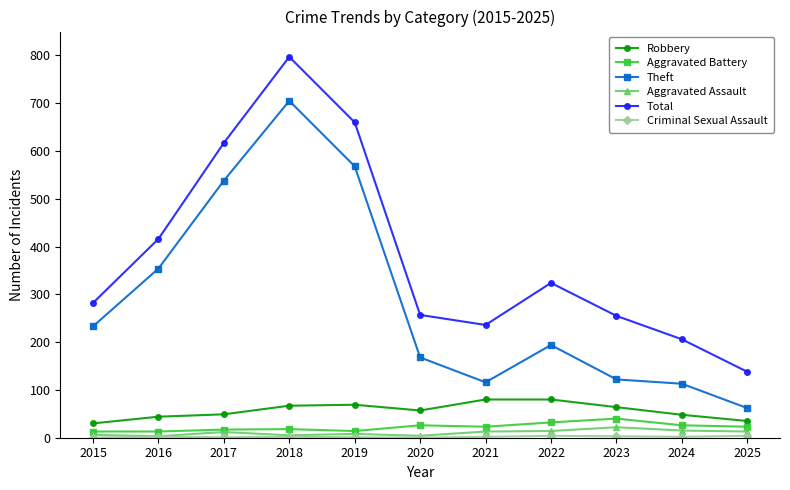

What is the difference between the Theft values at 2021 and 2023?

6